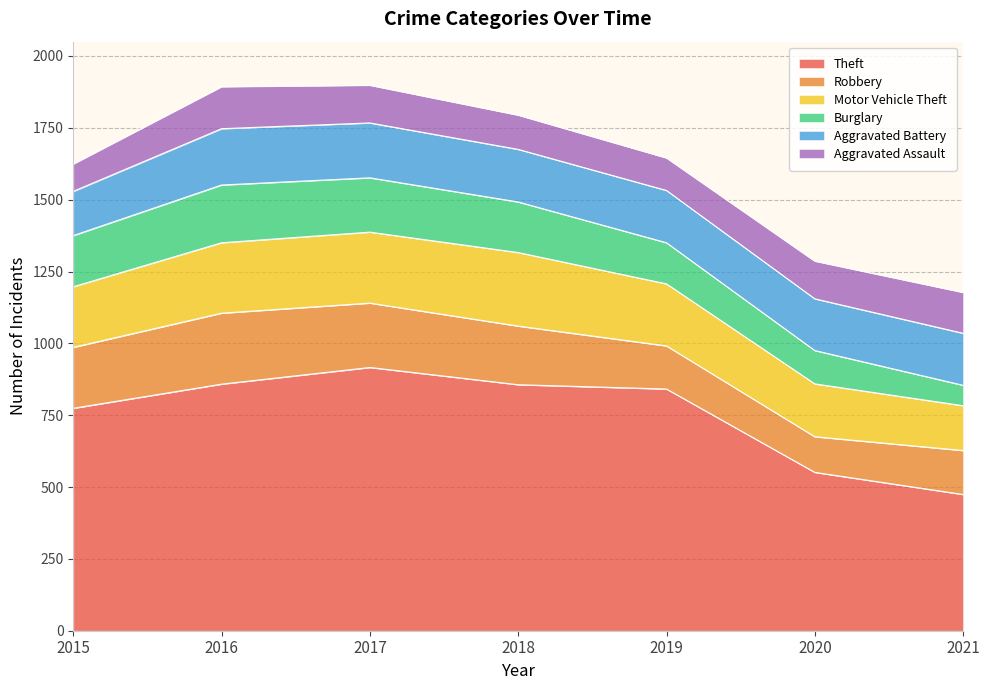

At which category does Aggravated Battery reach its first local peak?

2016